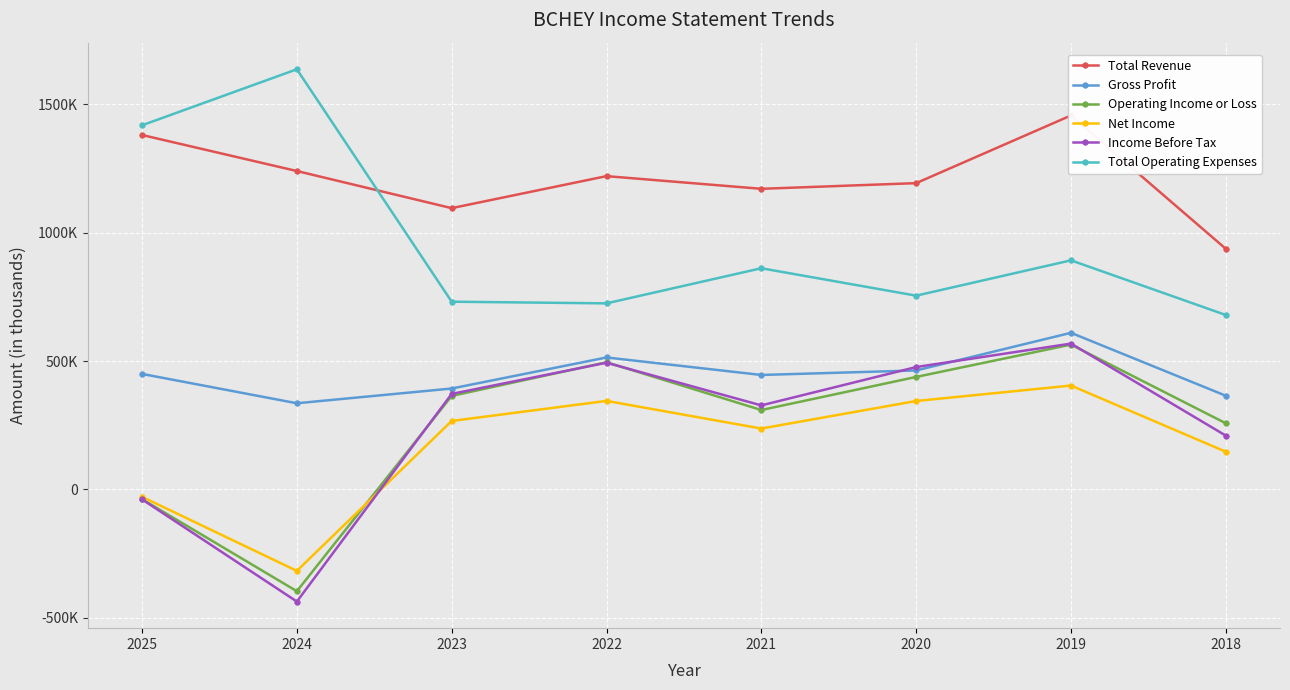

What are all the series names shown in the legend?

Total Revenue, Gross Profit, Operating Income or Loss, Net Income, Income Before Tax, Total Operating Expenses